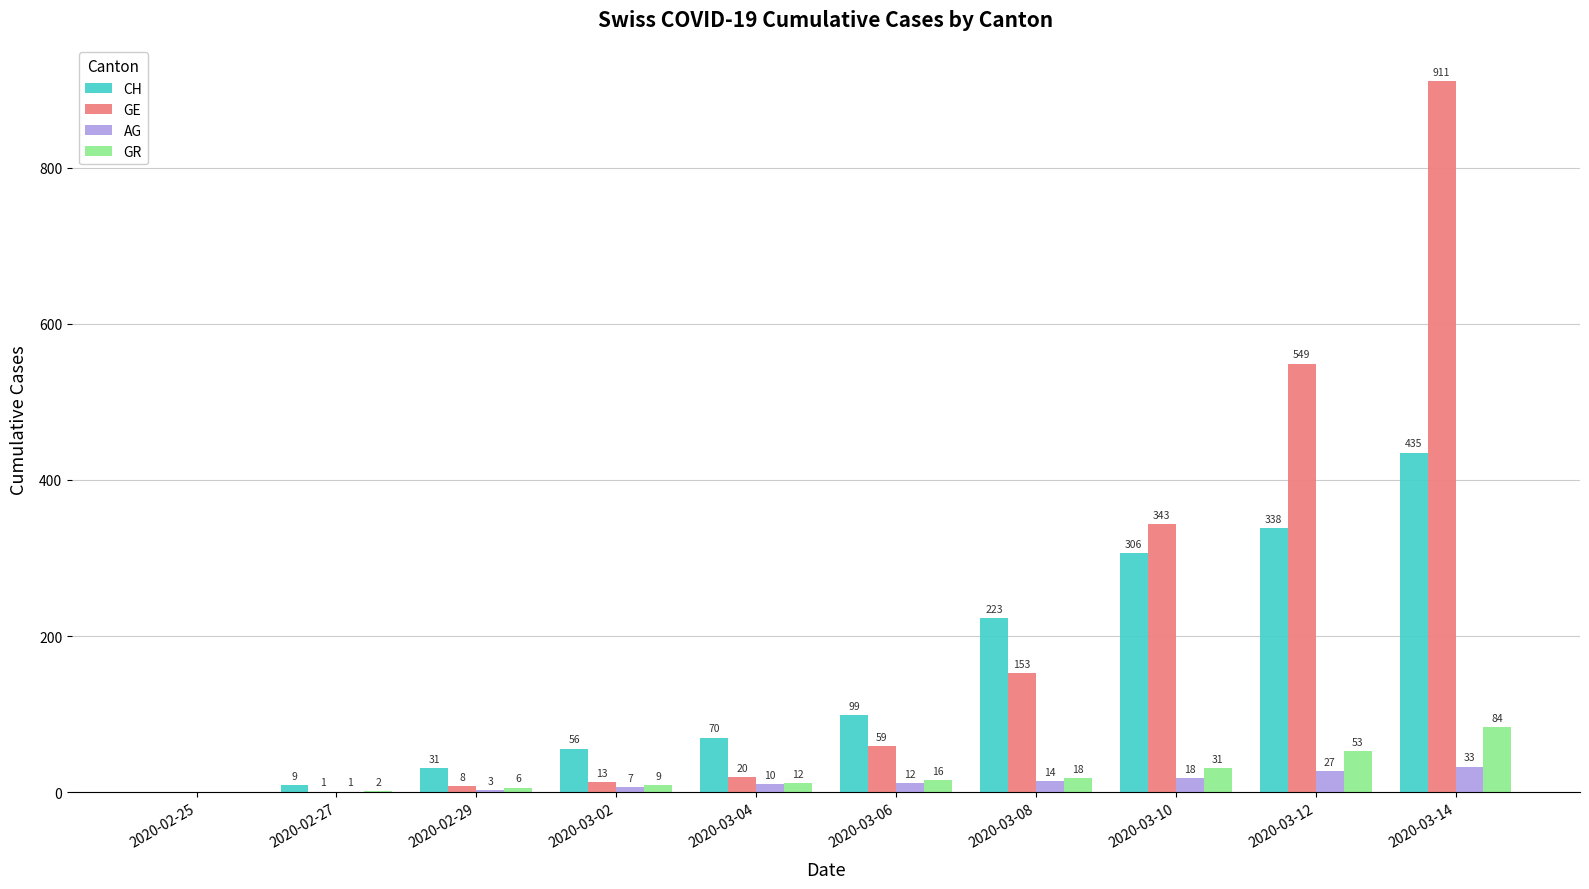

How many series are shown in this chart?

4